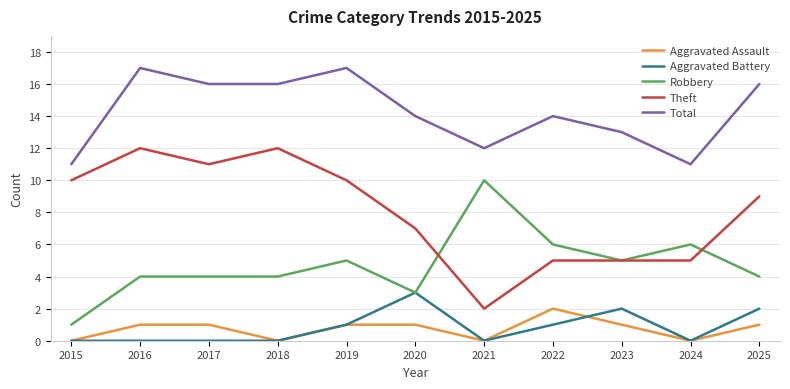

How many categories are shown in the chart?

11